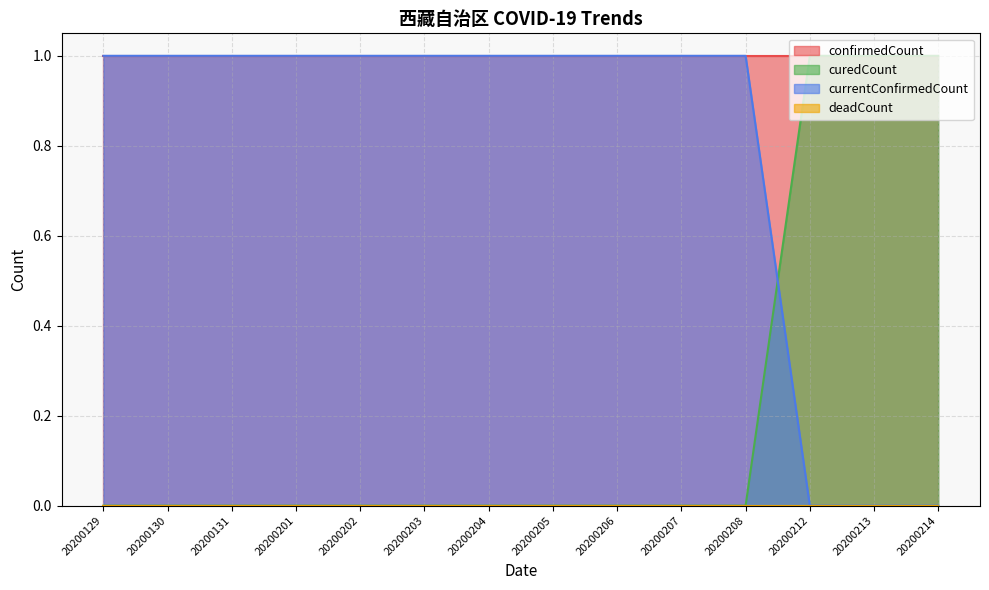

Read the currentConfirmedCount value at 20200208.

1